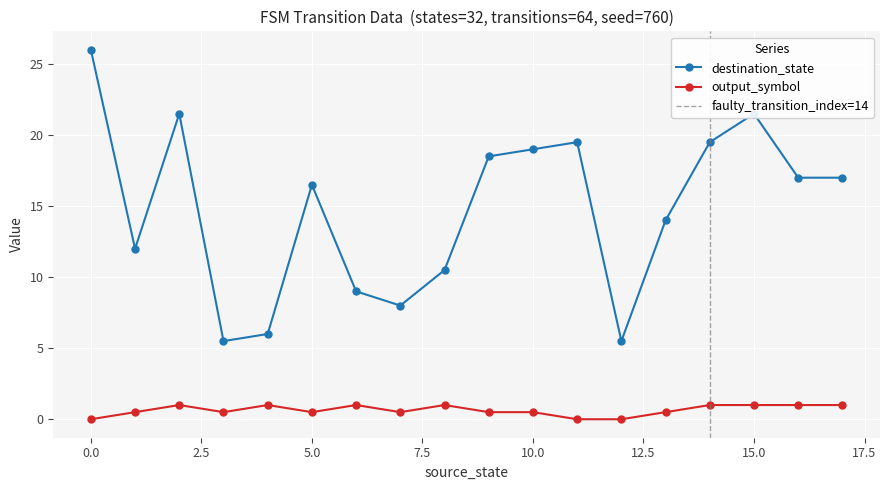

True or false: destination_state and output_symbol cross at least once.

False